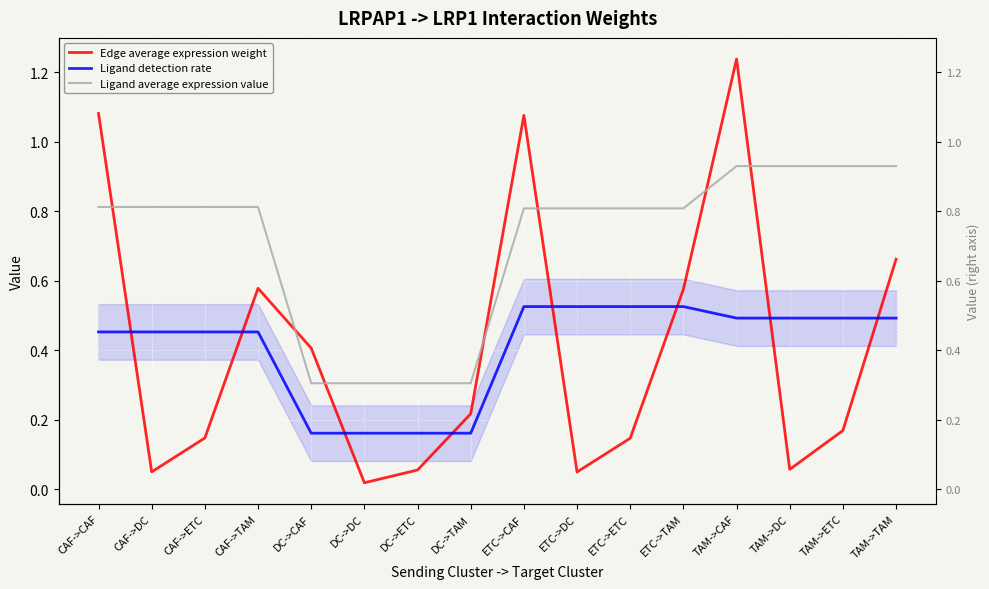

Rank the categories by Edge average expression weight value from lowest to highest.

DC->DC, ETC->DC, CAF->DC, DC->ETC, TAM->DC, ETC->ETC, CAF->ETC, TAM->ETC, DC->TAM, DC->CAF, ETC->TAM, CAF->TAM, TAM->TAM, ETC->CAF, CAF->CAF, TAM->CAF